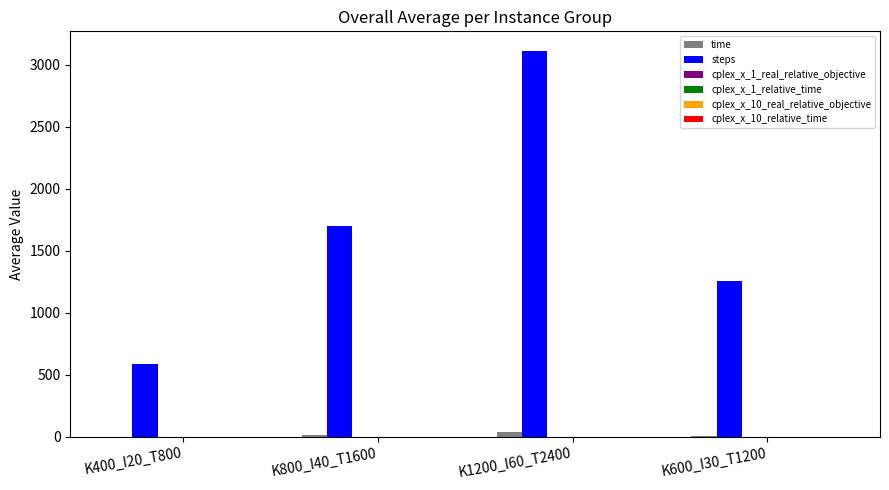

Which series has the largest total across all categories?

steps